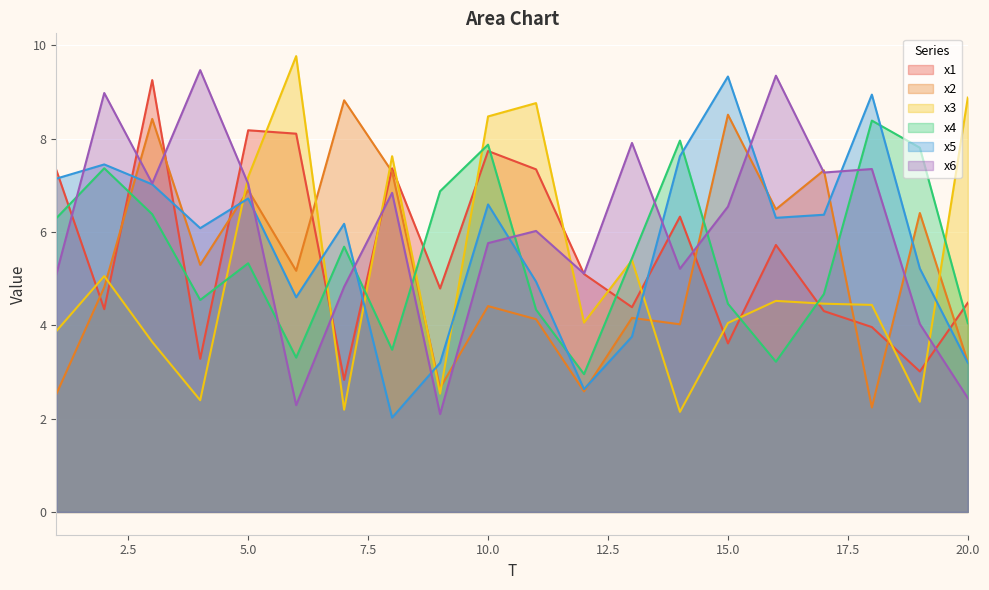

The value of x3 at 9 is 2.5. True or false?

True